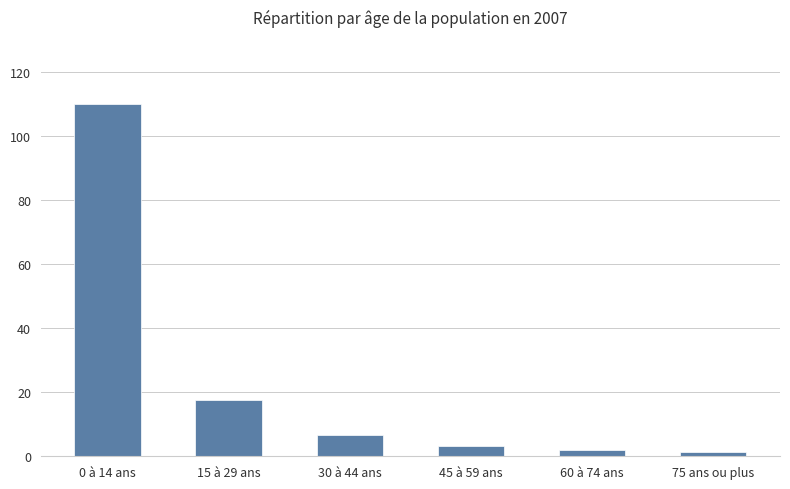

How many bars are there in total?

6